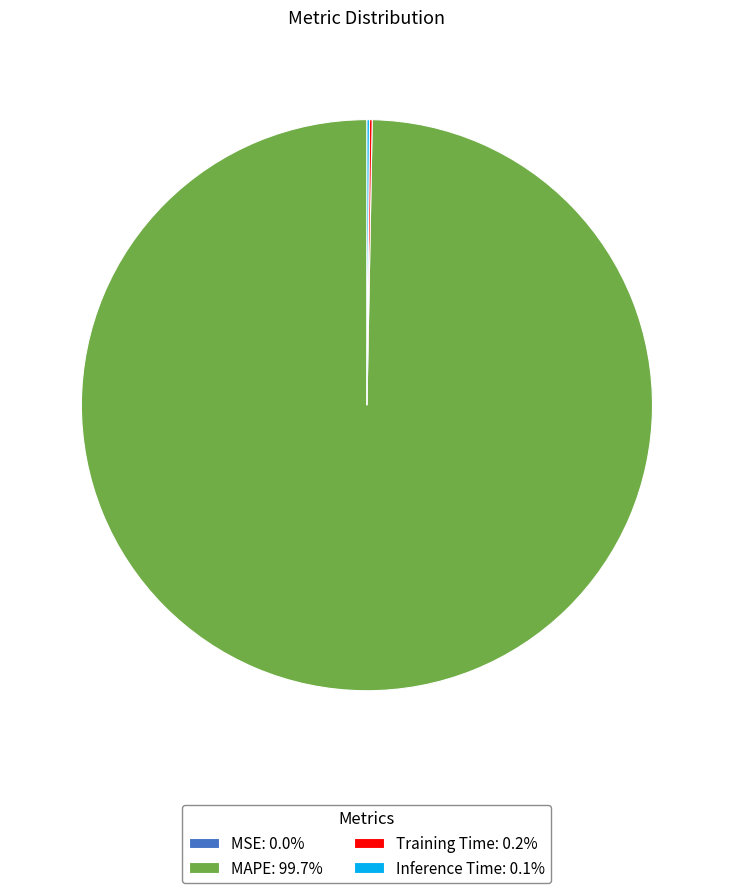

Does MAPE: 99.7% account for over 50% of the chart?

Yes